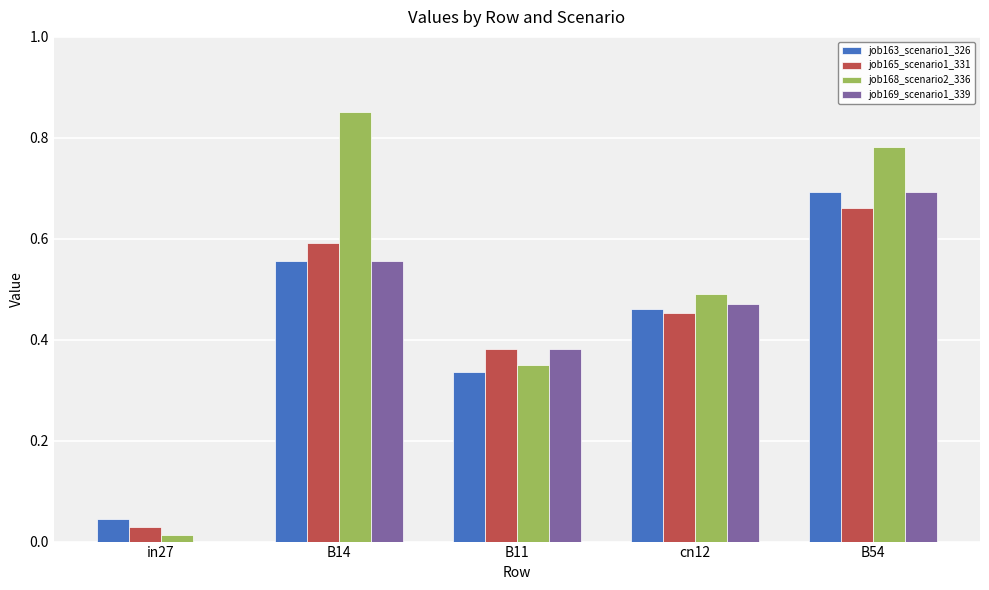

Is the value of job163_scenario1_326 at cn12 greater than the value of job169_scenario1_339 at B54?

No